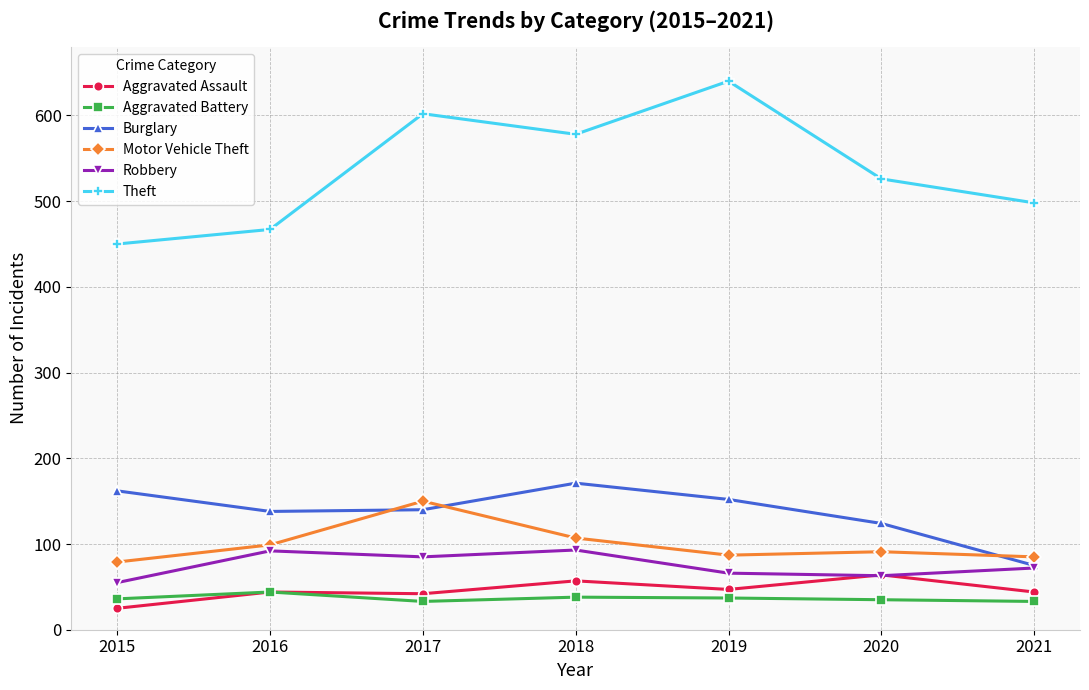

What is the difference between the Motor Vehicle Theft values at 2016 and 2021?

14